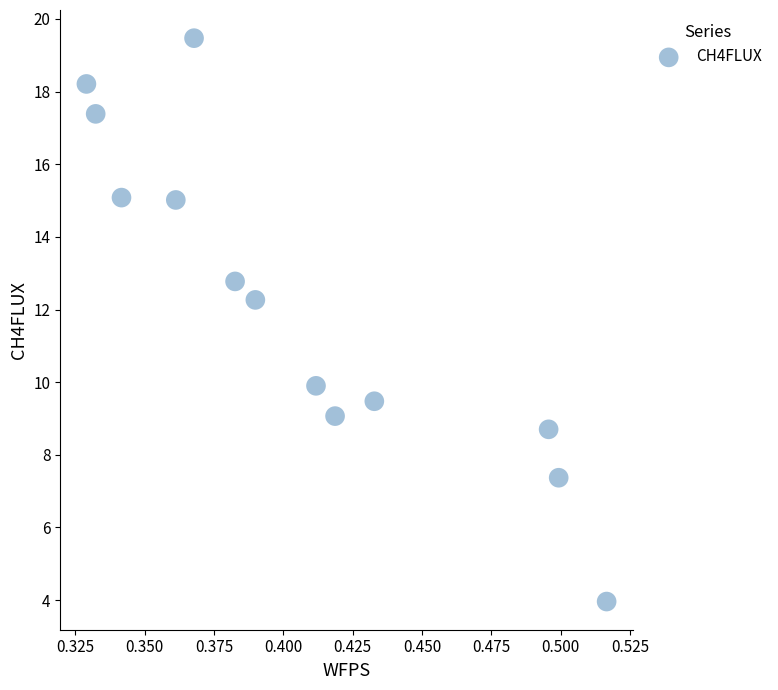

What is the range of Y values (max minus min)?

15.5